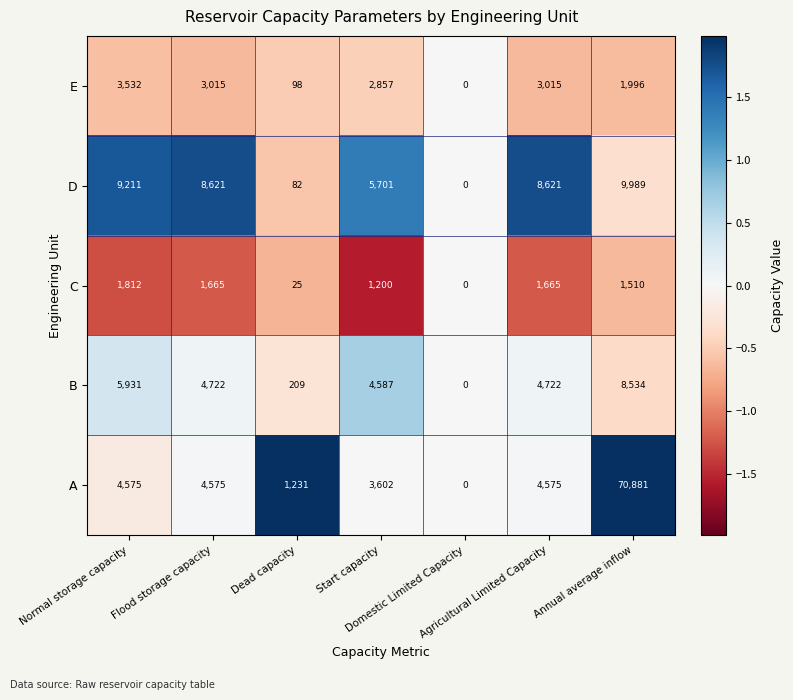

List the series in order of their peak value, highest first.

A, D, B, E, C